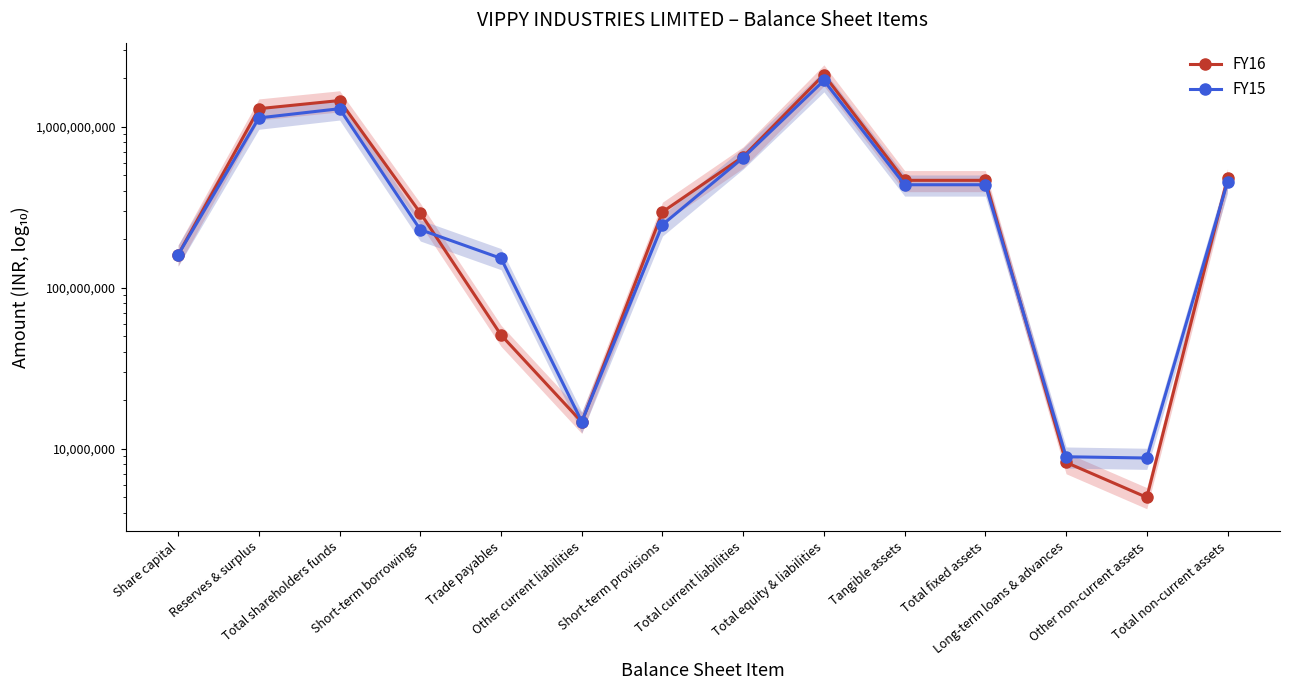

Between which two adjacent categories do FY16 and FY15 first intersect?

Short-term borrowings and Trade payables